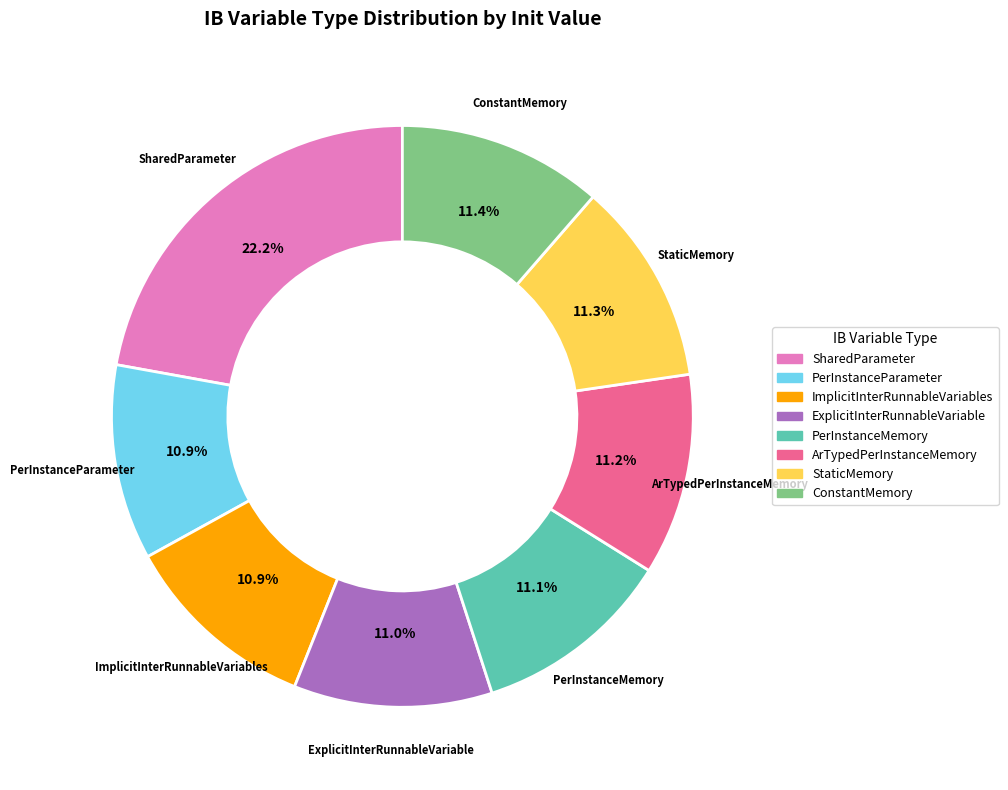

Is there any slice that represents more than half of the pie?

No